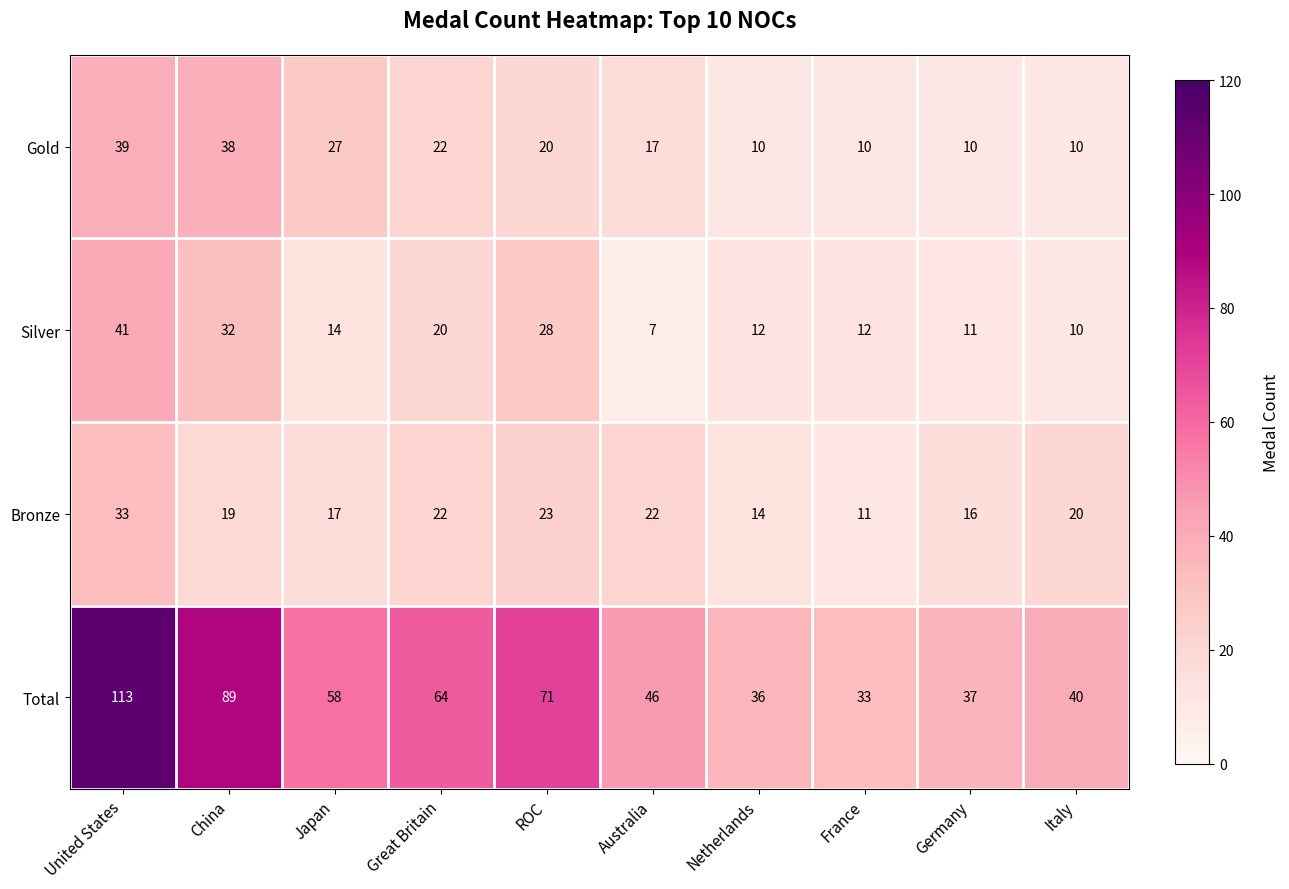

What is the sum of all Total values?

587